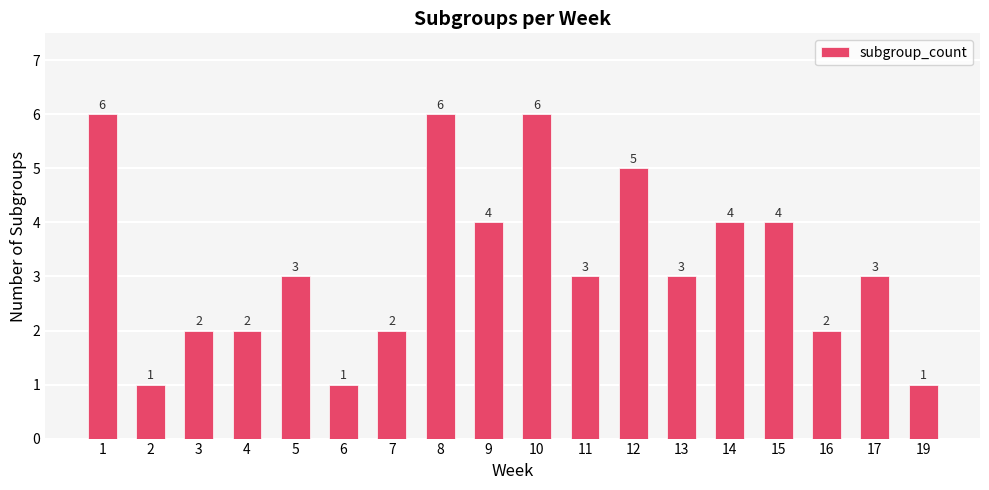

Reading left to right, what are all the values shown in this chart?

6	1	2	2	3	1	2	6	4	6	3	5	3	4	4	2	3	1